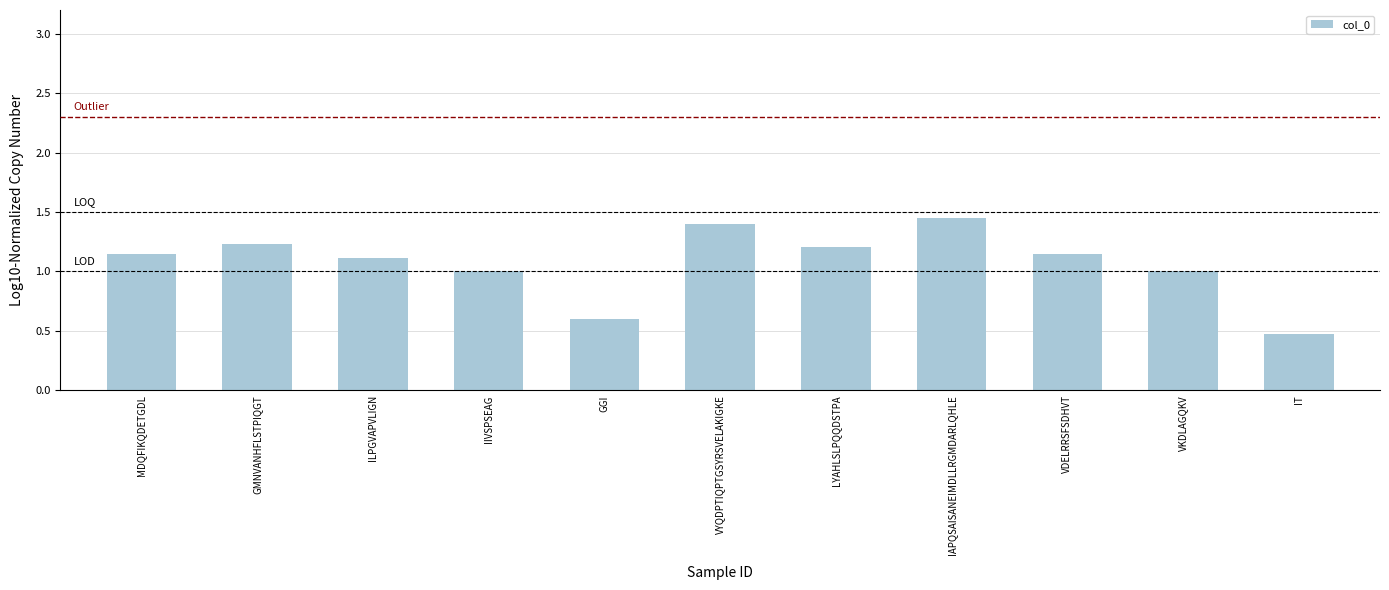

The chart shows a value of 1.7 at LYAHLSLPQQDSTPA. True or false?

False